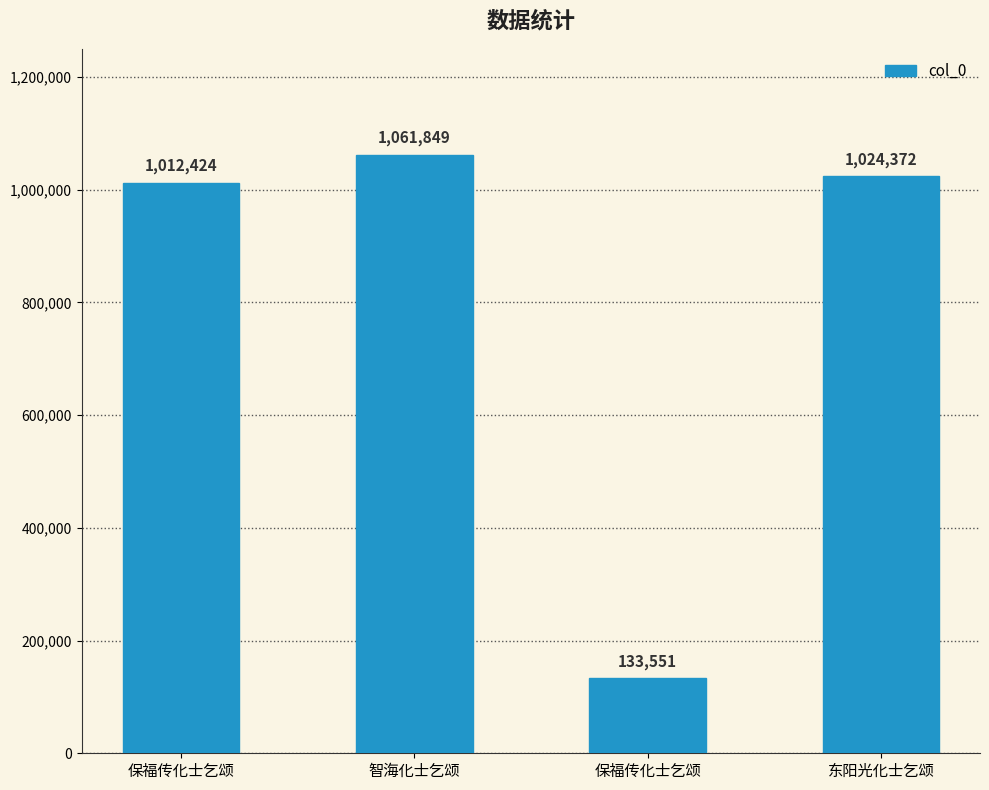

True or false: the data shows 33494 at 保福传化士乞颂.

False